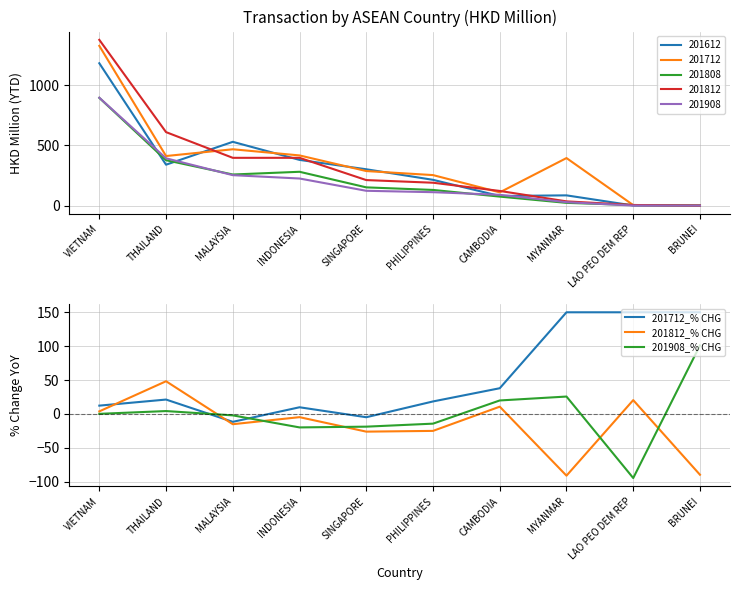

What is the spread (max minus min) of values at MYANMAR?

241.1